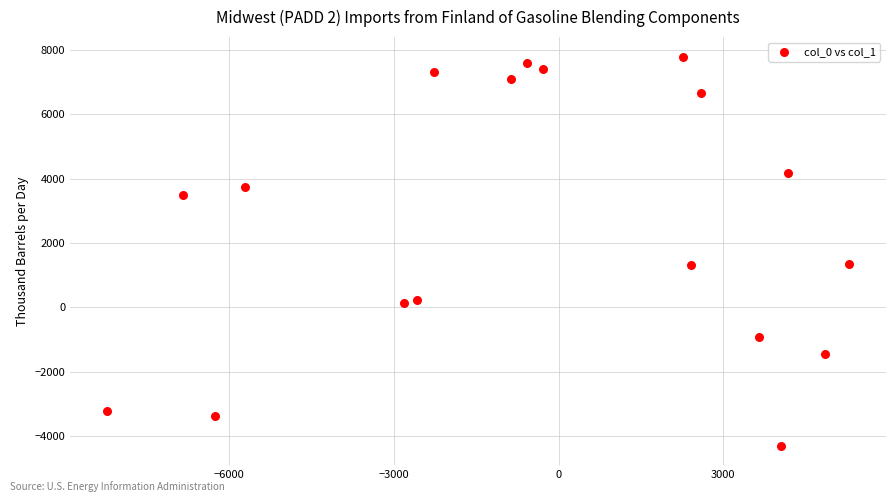

What is the range of X values (max minus min)?

13515.1